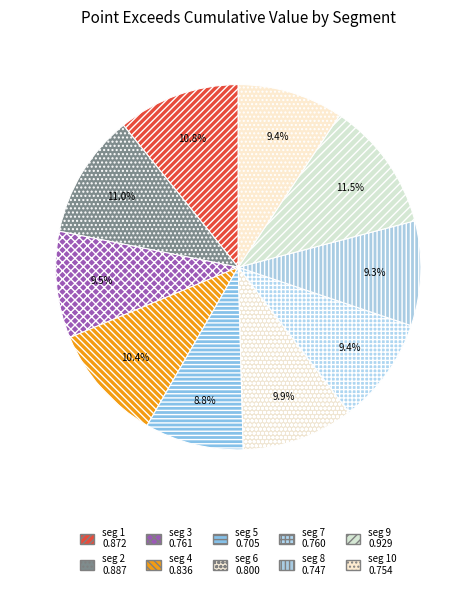

Which category has the biggest portion of the pie?

signal segment 9